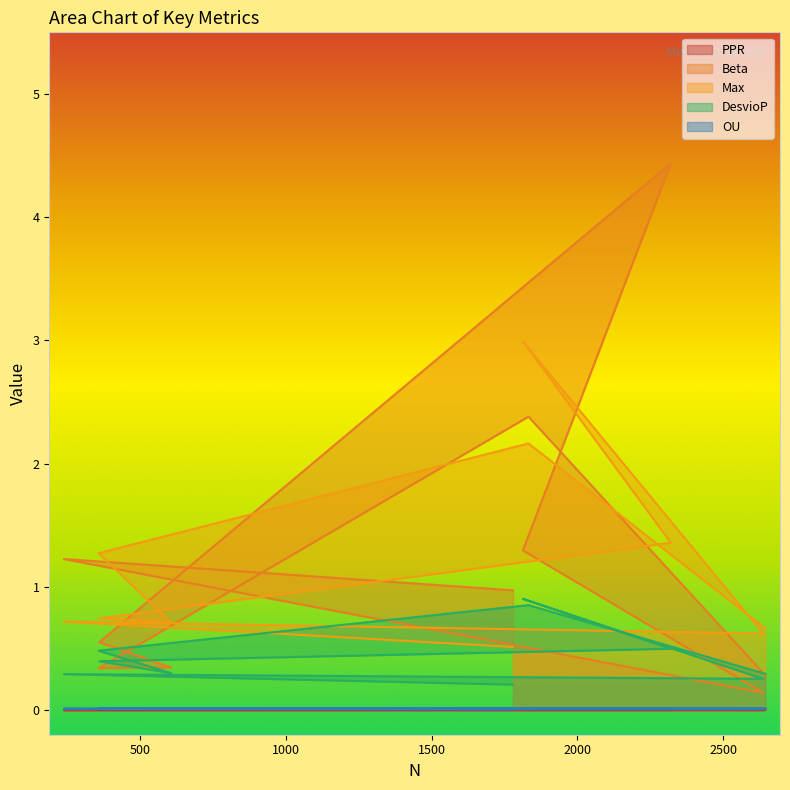

Reading right to left, what are all the values shown in this chart?

PPR: 0.0	0.0	0.0	0.0	0.0	0.0	0.0	0.0	0.0	0.0
Beta: 0.3	2.4	0.3	0.3	0.6	4.4	1.3	0.1	1.2	1.0
Max: 0.7	2.2	1.3	0.7	0.7	1.4	3.0	0.6	0.7	0.5
DesvioP: 0.3	0.9	0.5	0.3	0.4	0.5	0.9	0.3	0.3	0.2
OU: 0.0	0.0	0.0	0.0	0.0	0.0	0.0	0.0	0.0	0.0